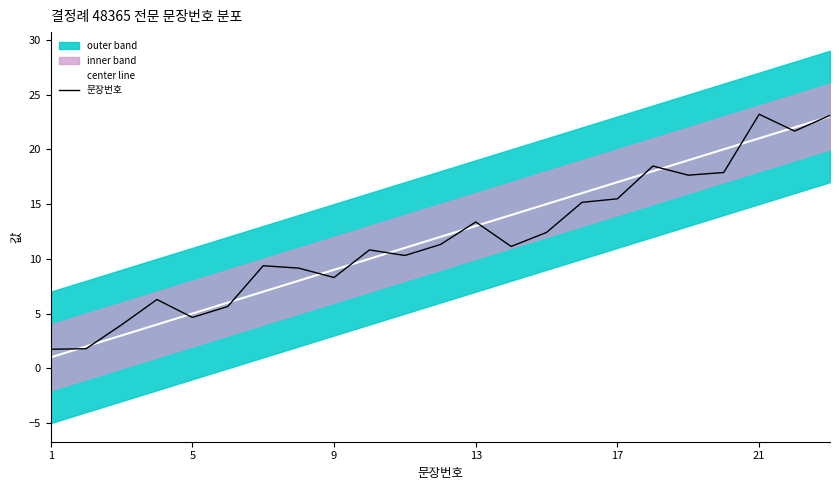

The value of 문장번호 at 11 is 17.8. True or false?

False